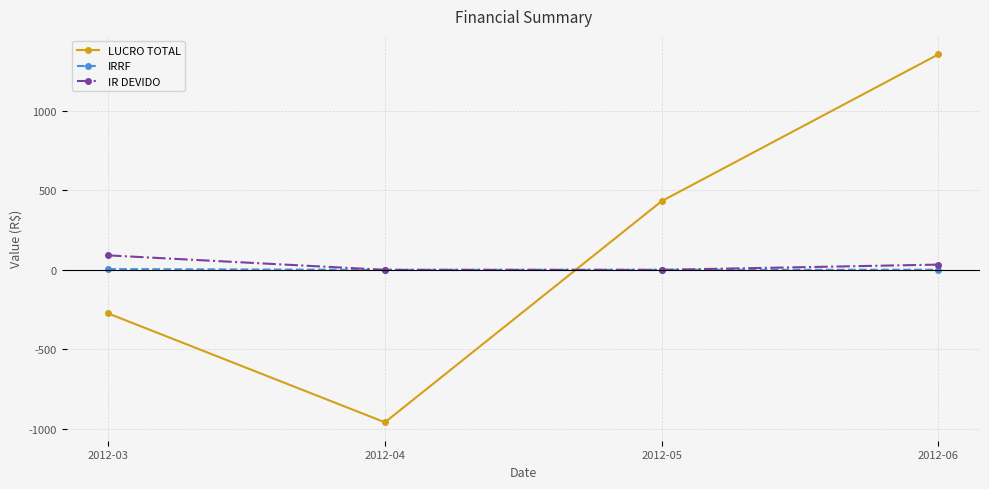

Which label corresponds to the smallest value in the chart?

2012-04